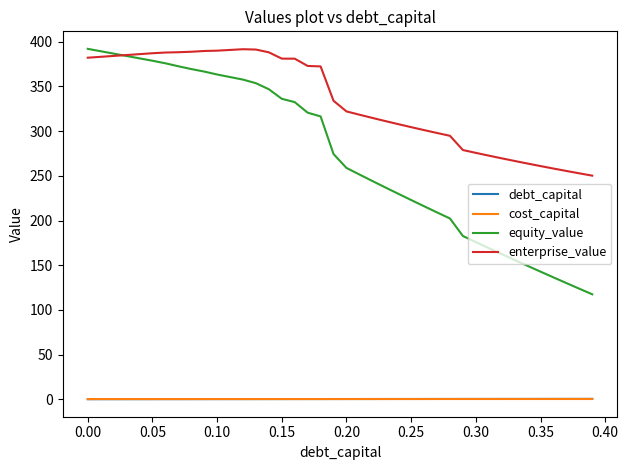

True or false: enterprise_value and debt_capital cross at least once.

False